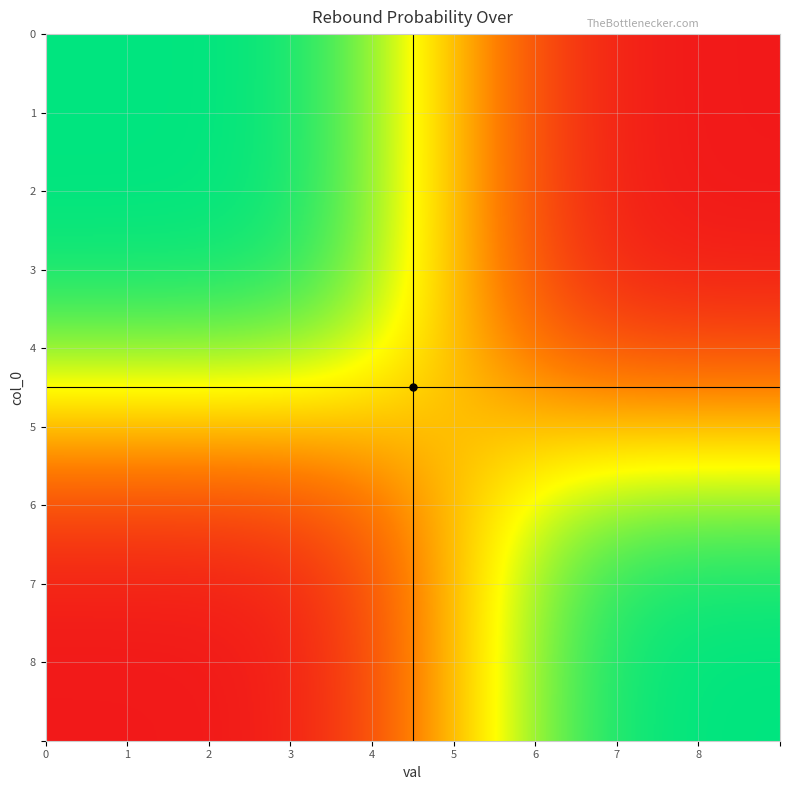

What is the average value of the 8 series?

56